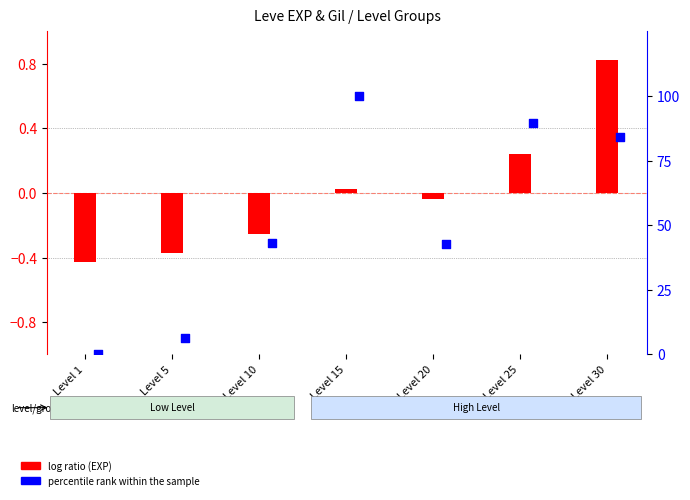

At how many categories does at least one series exceed 89?

2